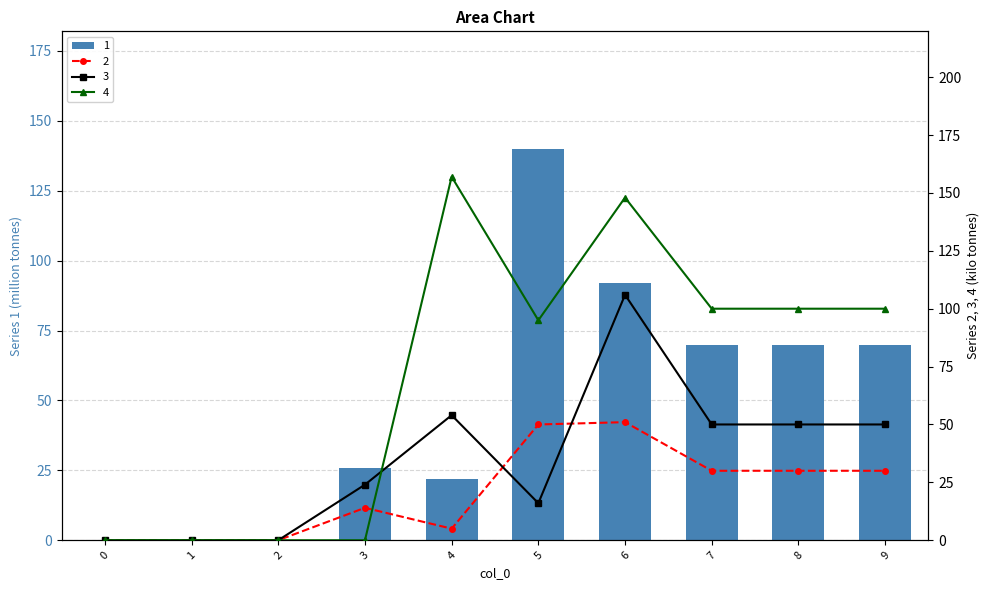

Which series has the largest total across all categories?

4